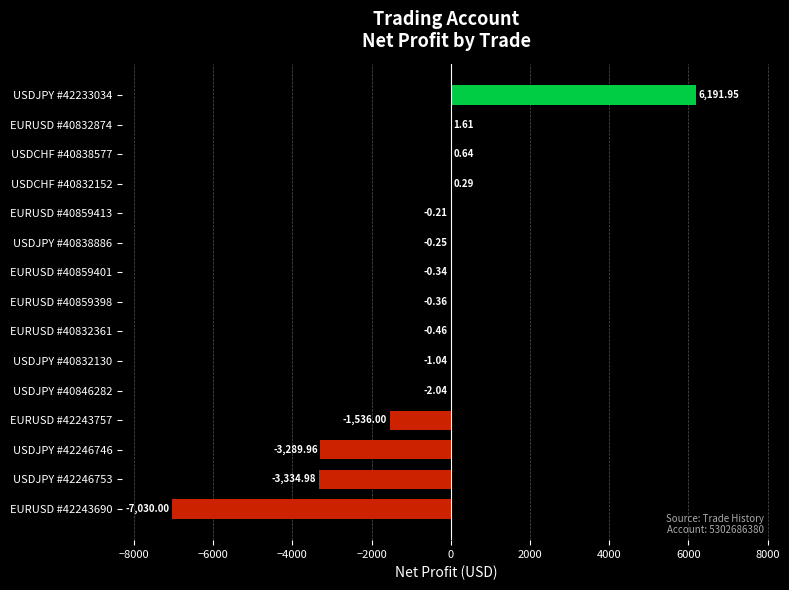

What is the sum of the values at USDJPY #42233034 and EURUSD #40859401?

6191.6